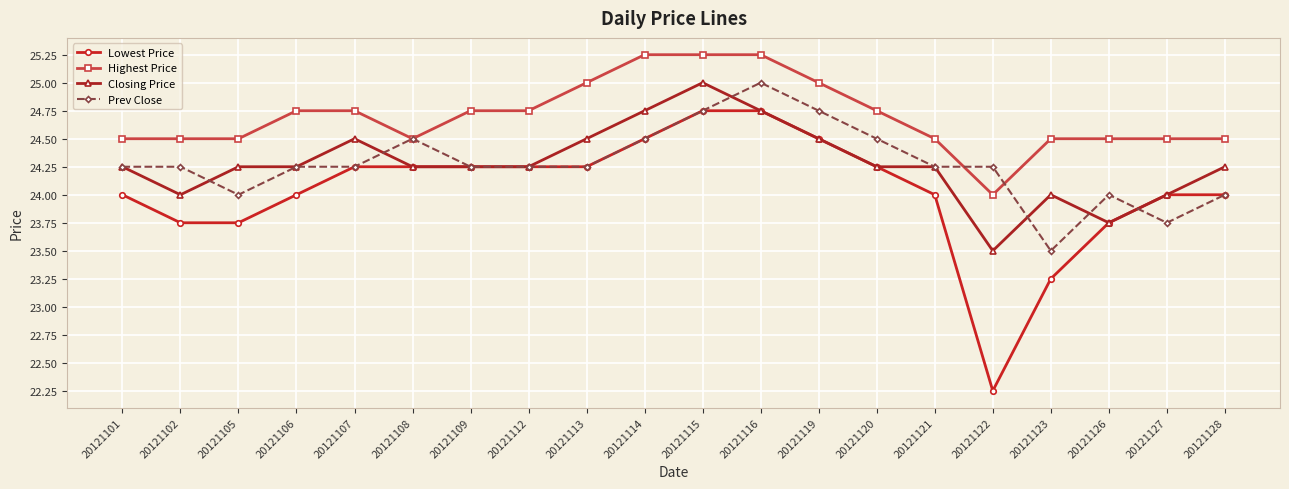

Which series has the largest range (max minus min)?

Lowest Price